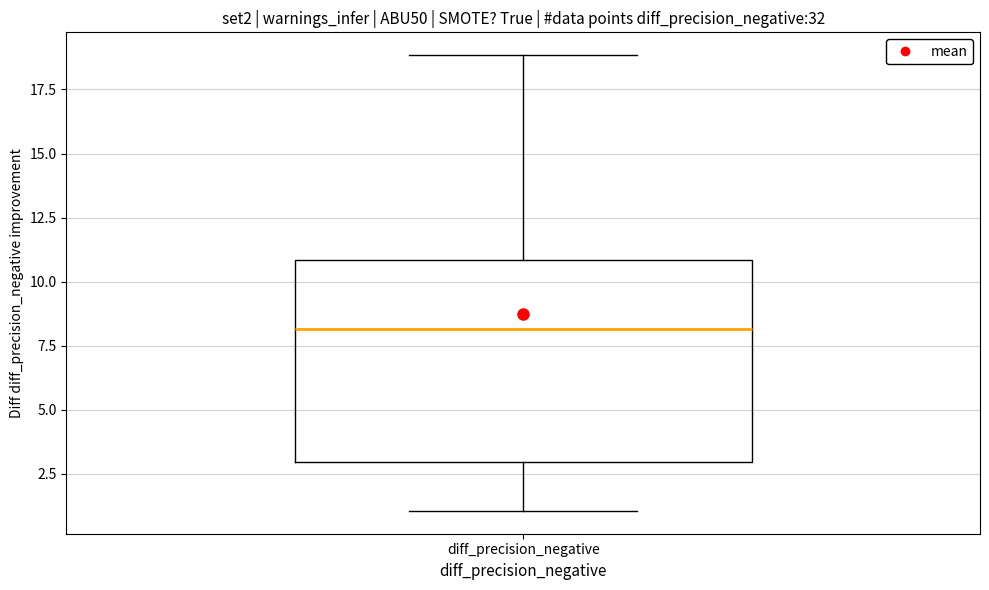

Read this box plot against the y-axis: the position of the median line, the range covered by the box, and the ends of both whiskers. The values are not printed on the chart, so give them approximately, as read against the axis.

median 8, box 3 to 11, whiskers 1 to 19